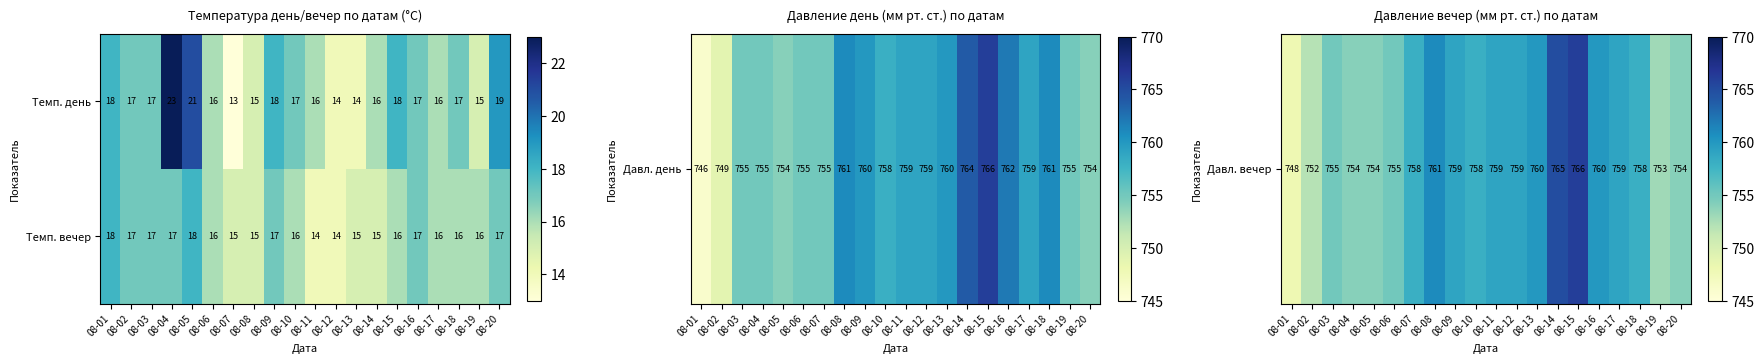

What is the approximate value of Темп. вечер at 08-18?

16